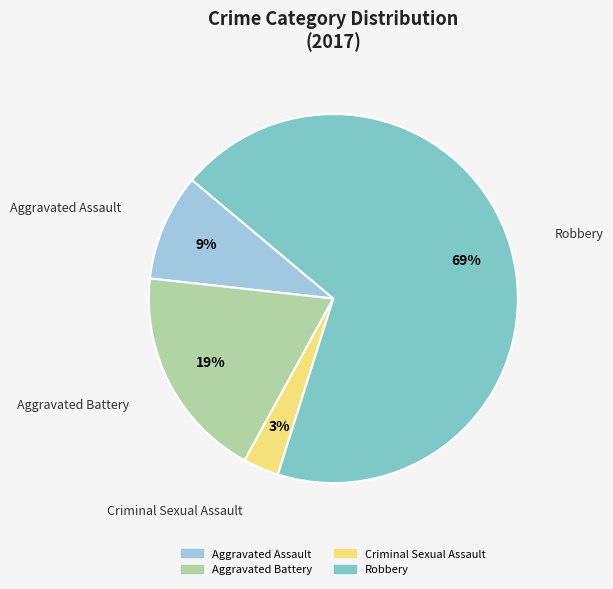

Is the sum of Aggravated Battery and Aggravated Assault greater than half?

No